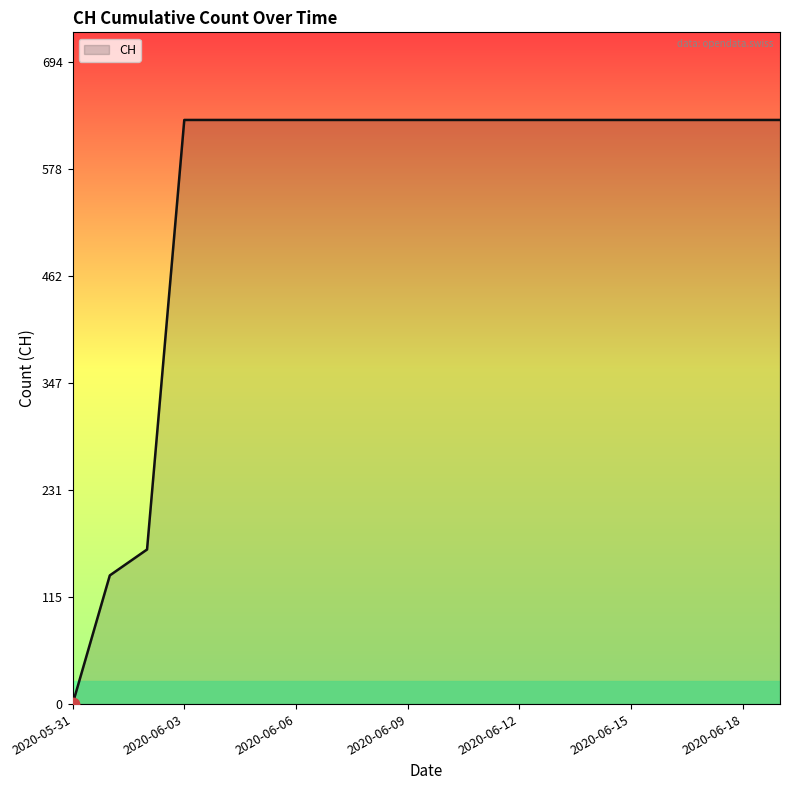

What is the difference between the maximum and minimum values?

631